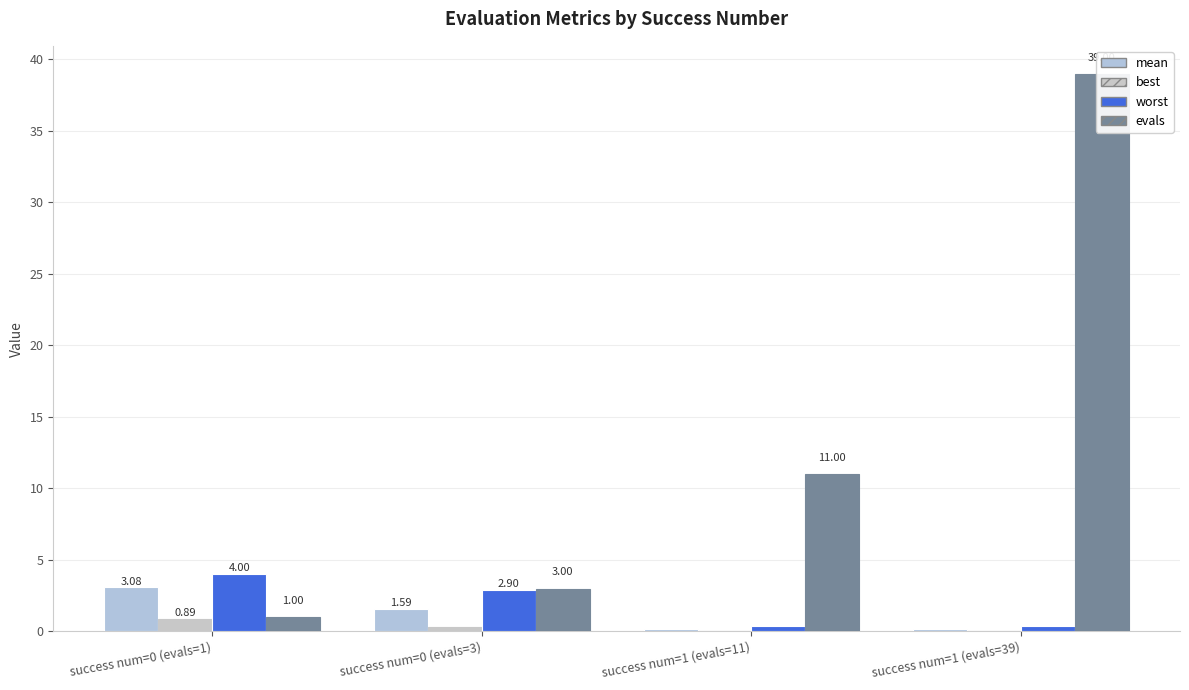

Reading left to right, extract all data points from this chart.

mean: 3.1	1.6	0.2	0.2
best: 0.9	0.3	0.1	0.1
worst: 4.0	2.9	0.4	0.3
evals: 1.0	3.0	11.0	39.0